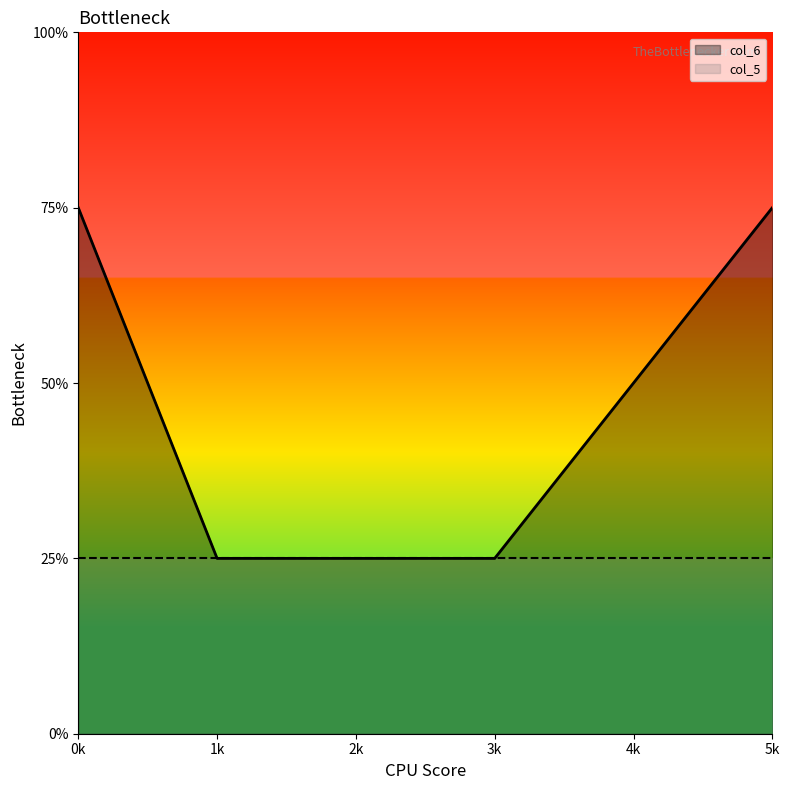

Which series changed the most between 1 and 0?

col_6